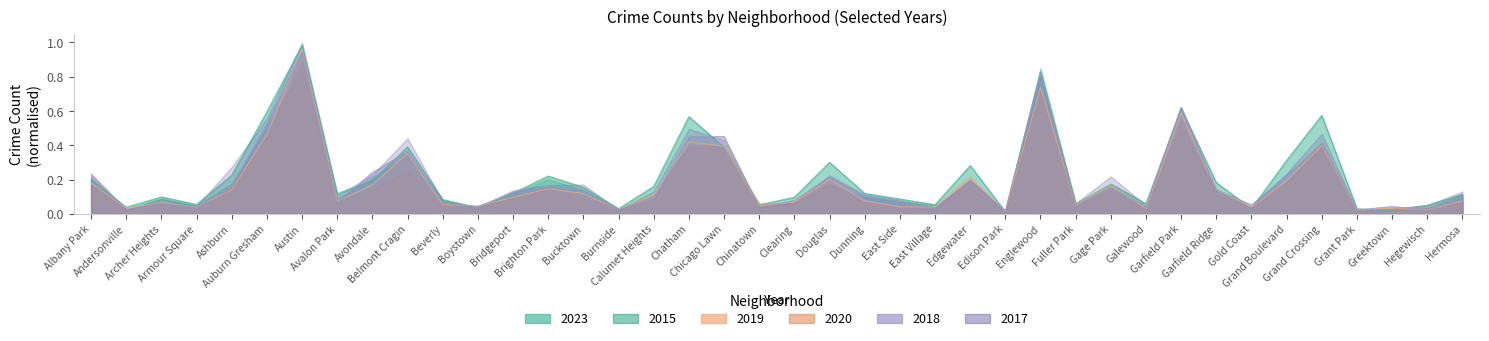

What position from the left is Fuller Park?

29